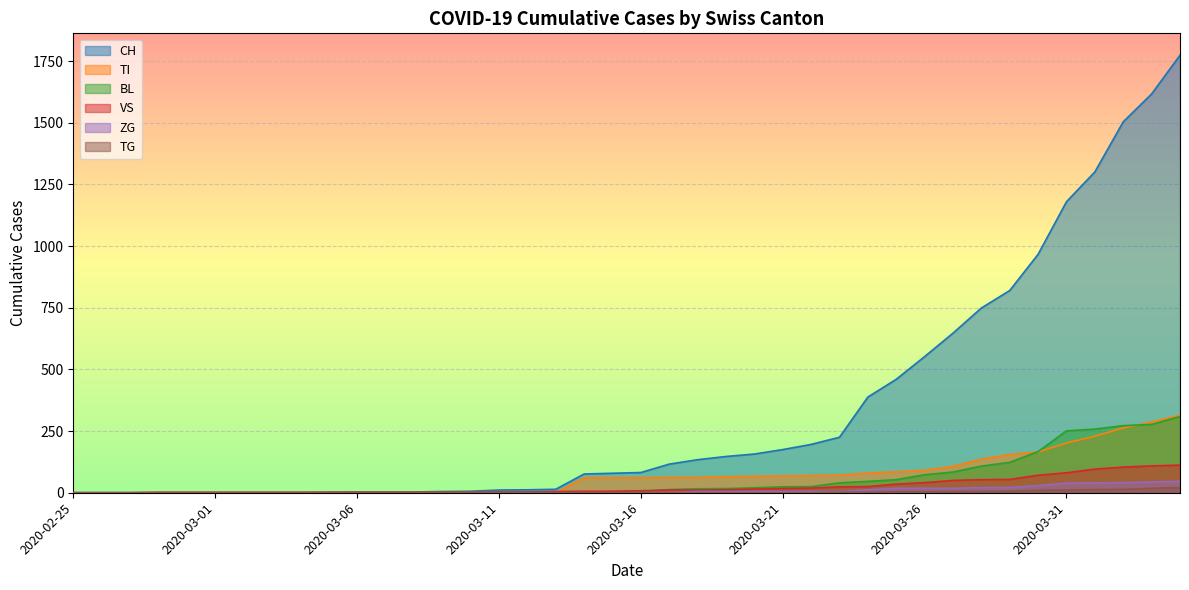

At which category is the sum across all series the highest?

2020-04-04